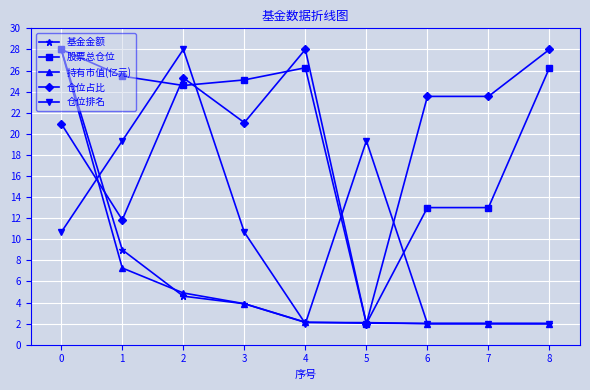

What is the total value across all series at 2?

87.4